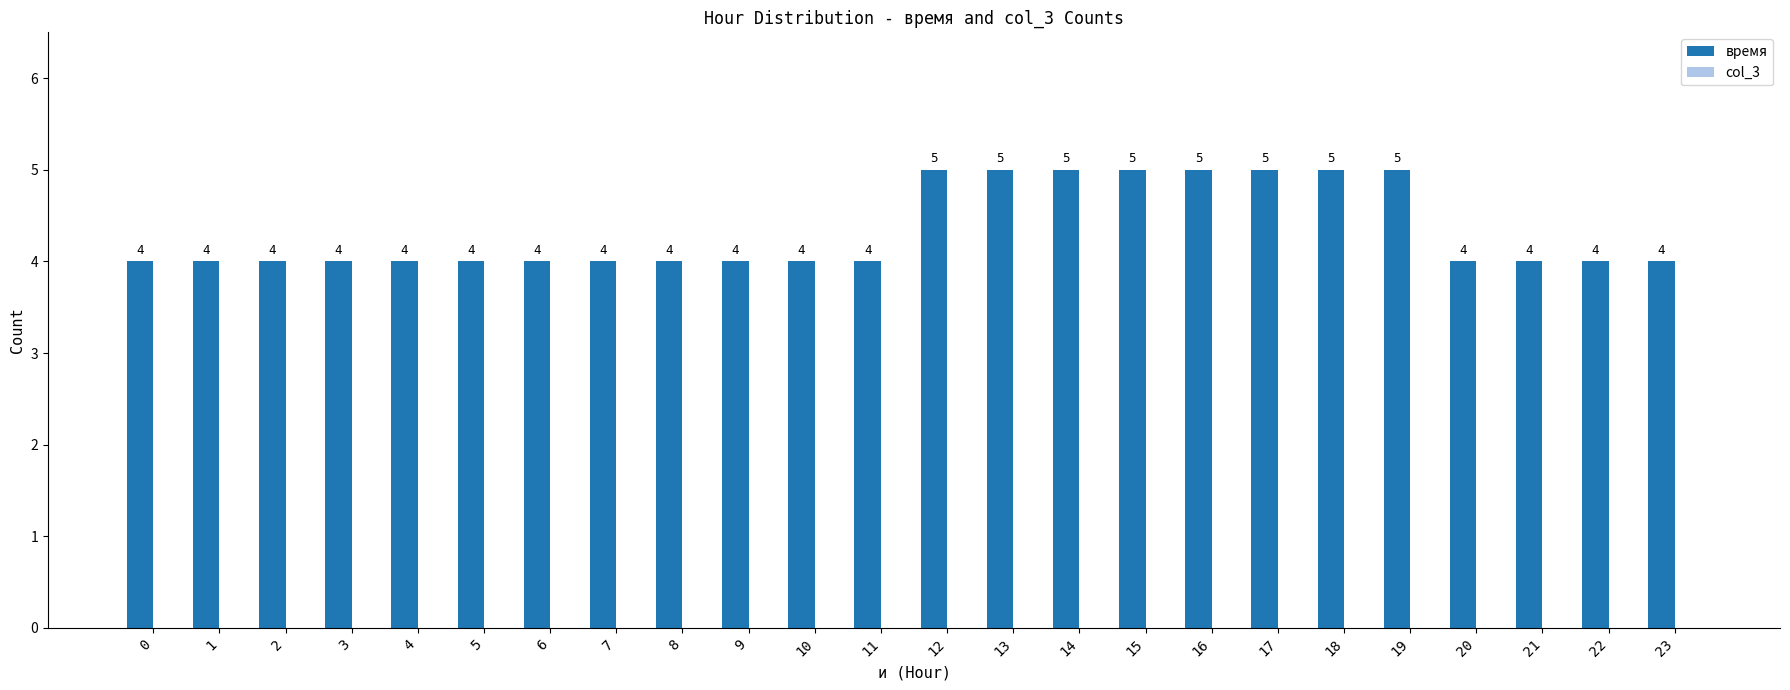

What is the value of the 23rd bar from the left?

4